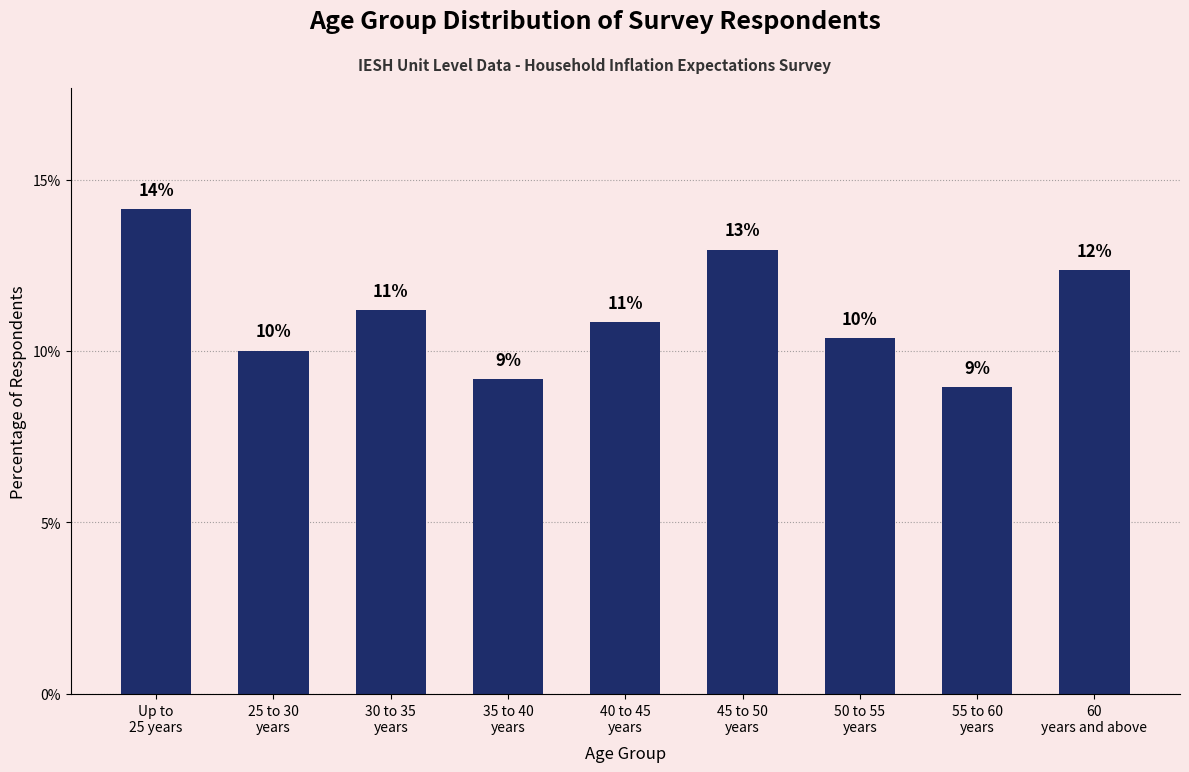

What is the smallest value displayed?

9.0